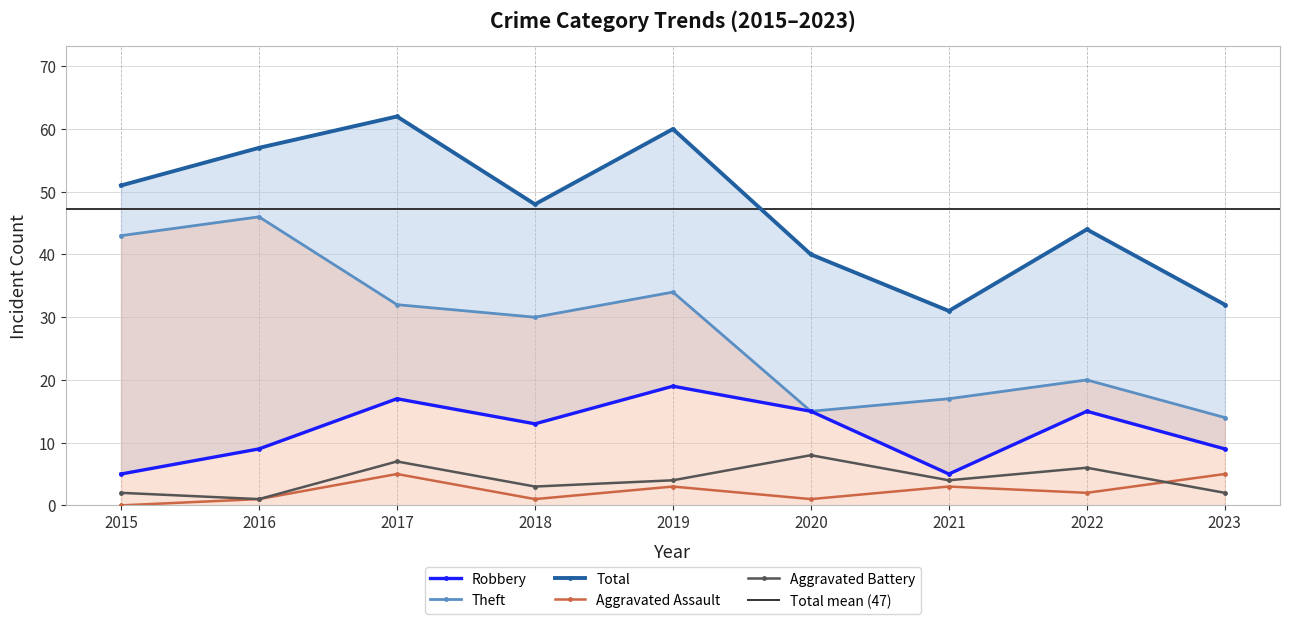

What is the approximate value of Robbery at 2019?

19